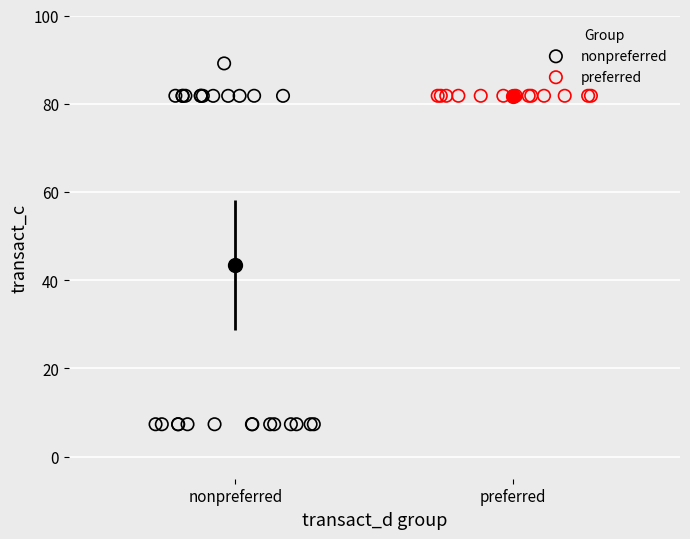

Which series reaches the maximum Y coordinate?

nonpreferred